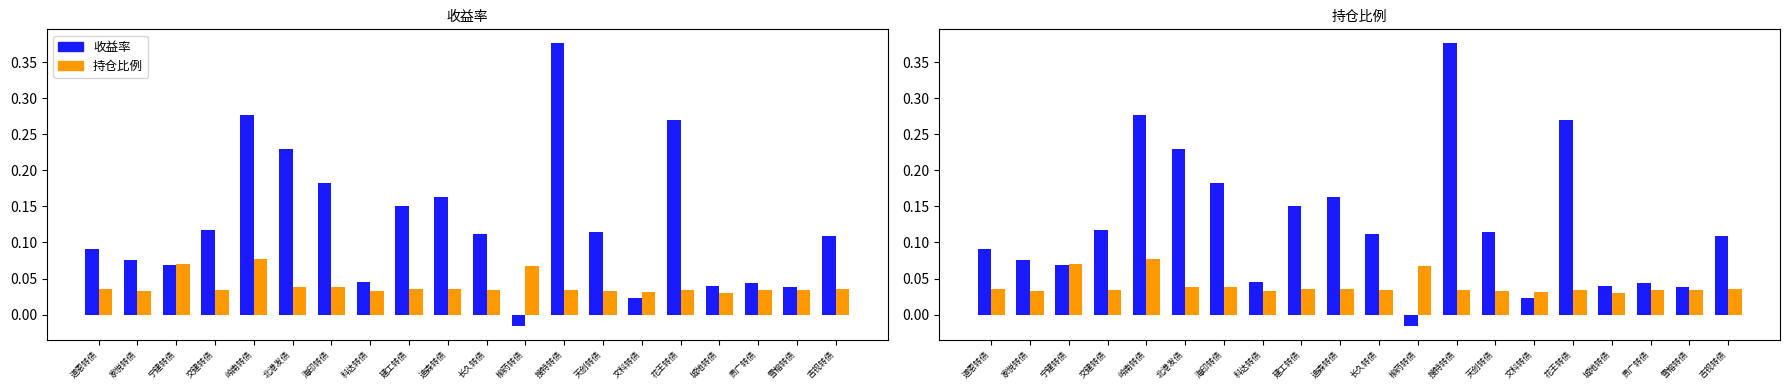

Rank the series by their maximum value, from lowest to highest.

持仓比例, 收益率